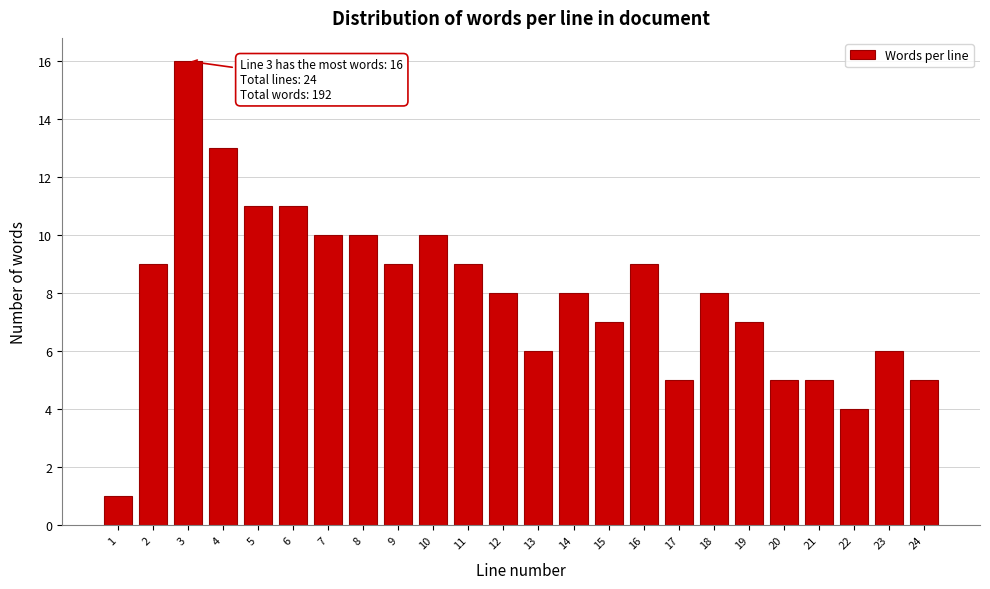

Reading left to right, transcribe all the data shown in this chart.

1=1	2=9	3=16	4=13	5=11	6=11	7=10	8=10	9=9	10=10	11=9	12=8	13=6	14=8	15=7	16=9	17=5	18=8	19=7	20=5	21=5	22=4	23=6	24=5